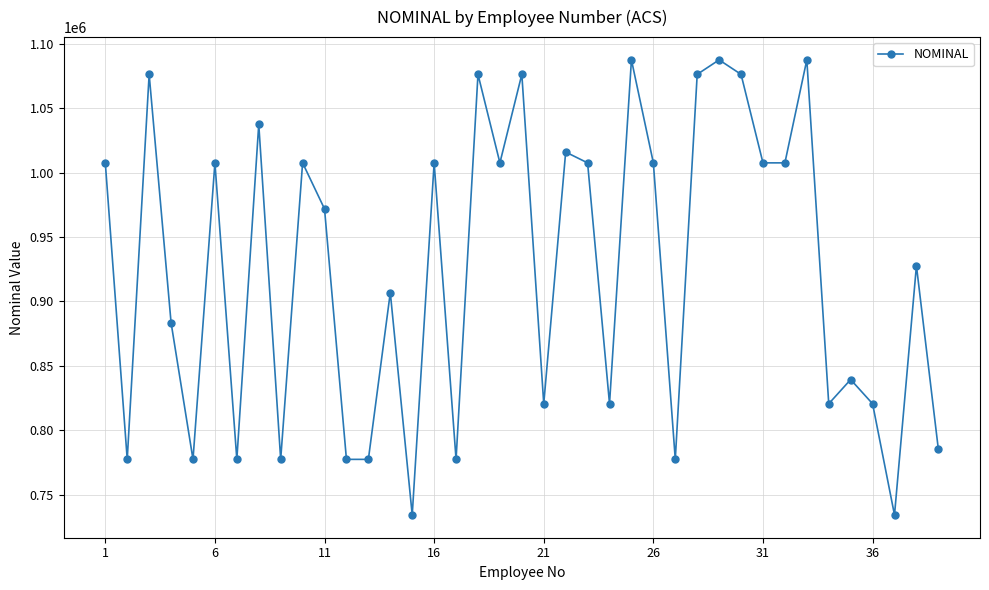

What is the sum of all values?

36049749